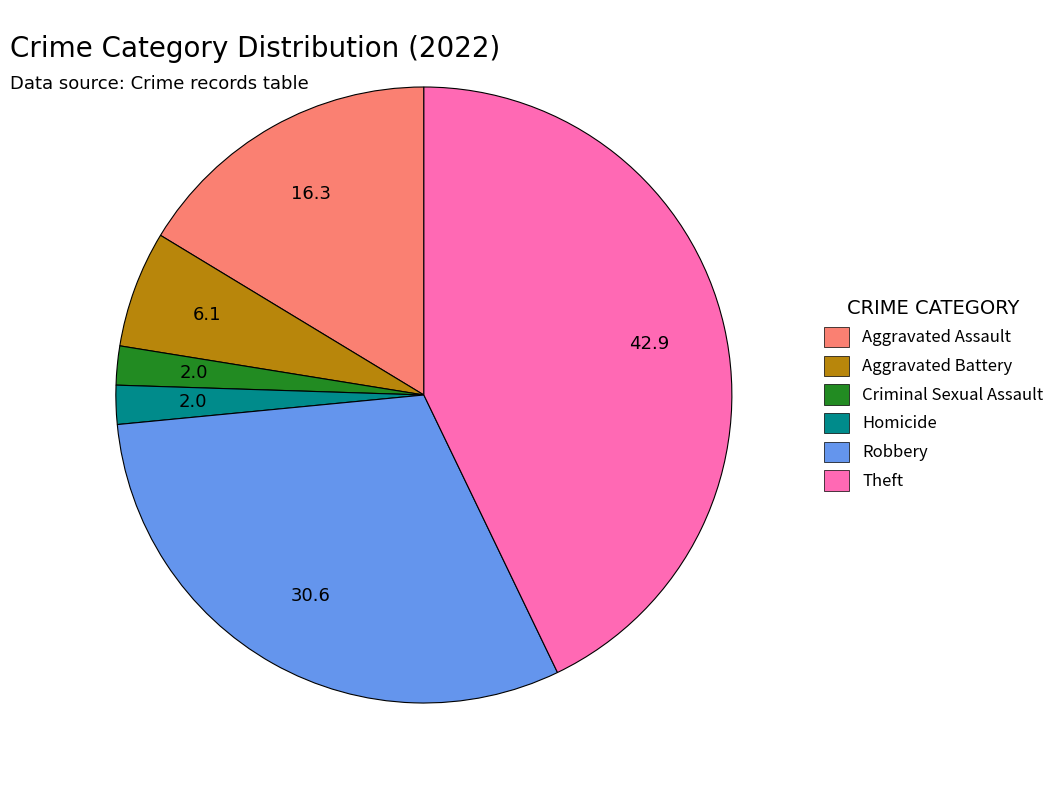

How many segments does this pie chart have?

6